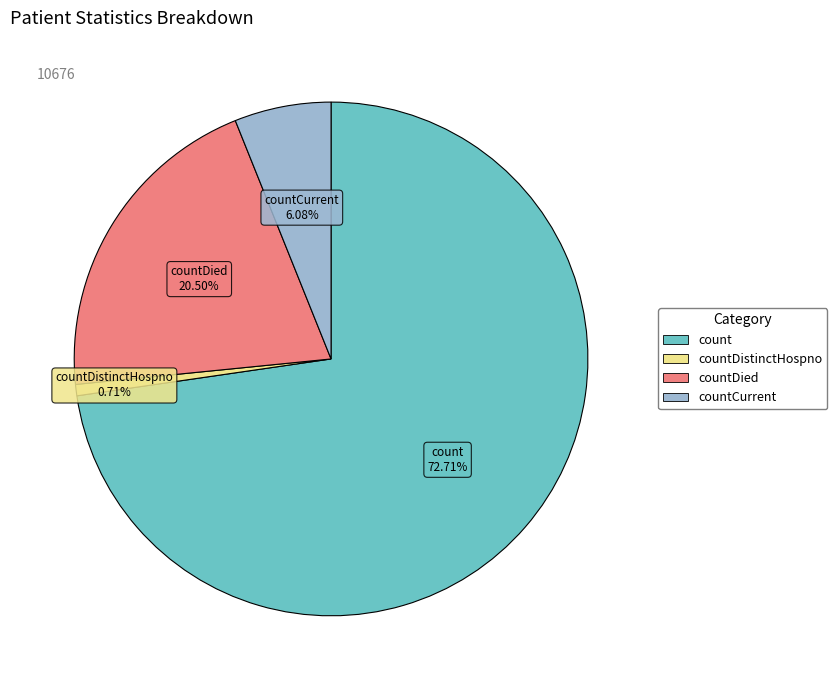

Does any single category account for the majority?

Yes